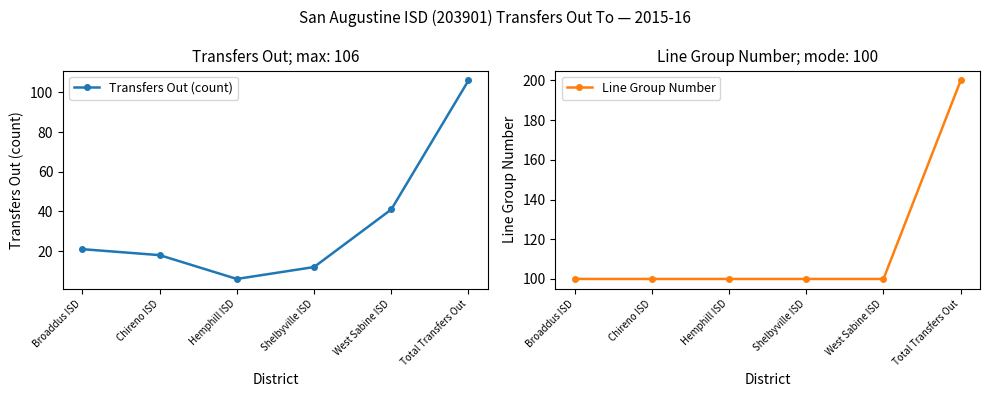

Which series has the largest total across all categories?

Line Group Number